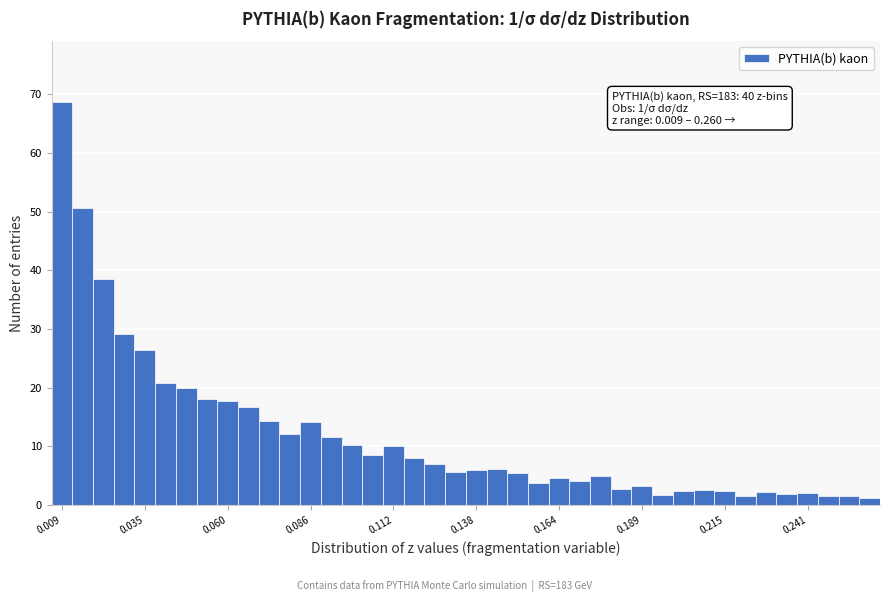

Read against the x-axis, roughly where is the centre of the tallest bar?

0.010